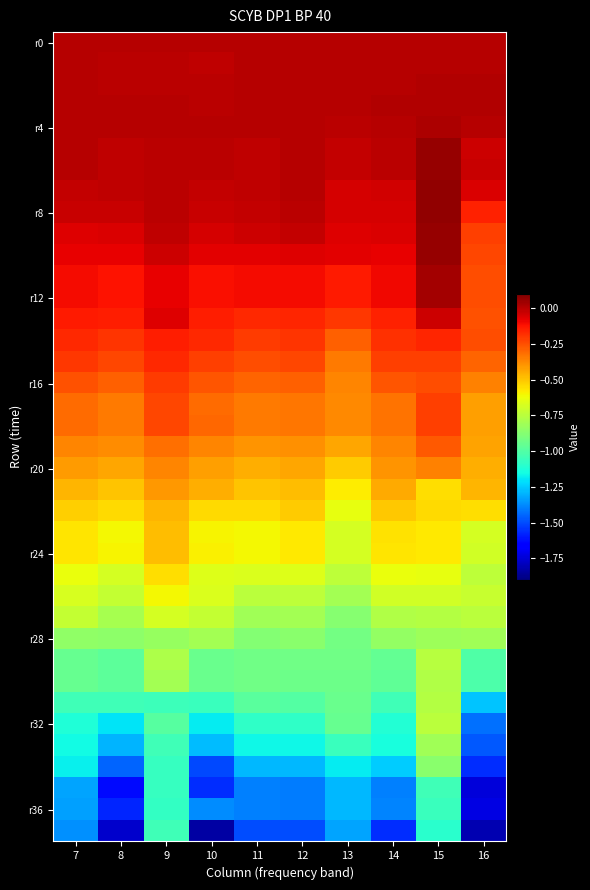

At which category is the sum across all series the highest?

15